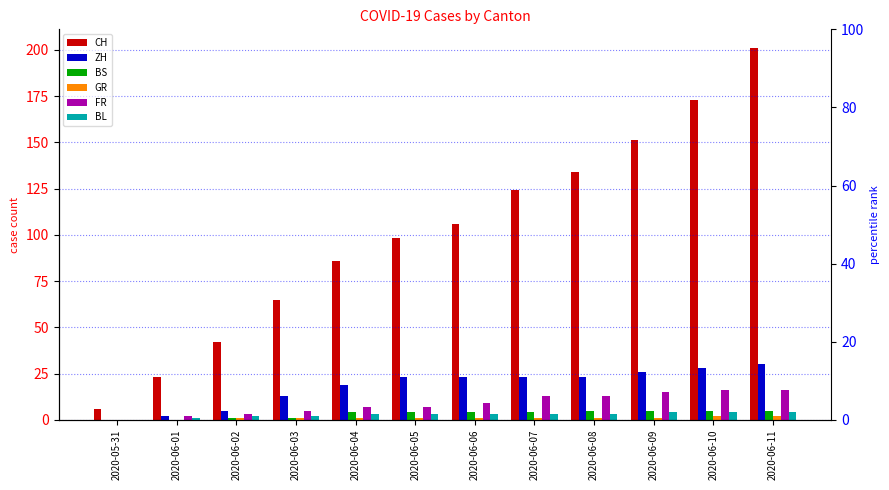

Reading left to right, what are all the values shown in this chart?

CH: 6	23	42	65	86	98	106	124	134	151	173	201
ZH: 0	2	5	13	19	23	23	23	23	26	28	30
BS: 0	0	1	1	4	4	4	4	5	5	5	5
GR: 0	0	1	1	1	1	1	1	1	1	2	2
FR: 0	2	3	5	7	7	9	13	13	15	16	16
BL: 0	1	2	2	3	3	3	3	3	4	4	4